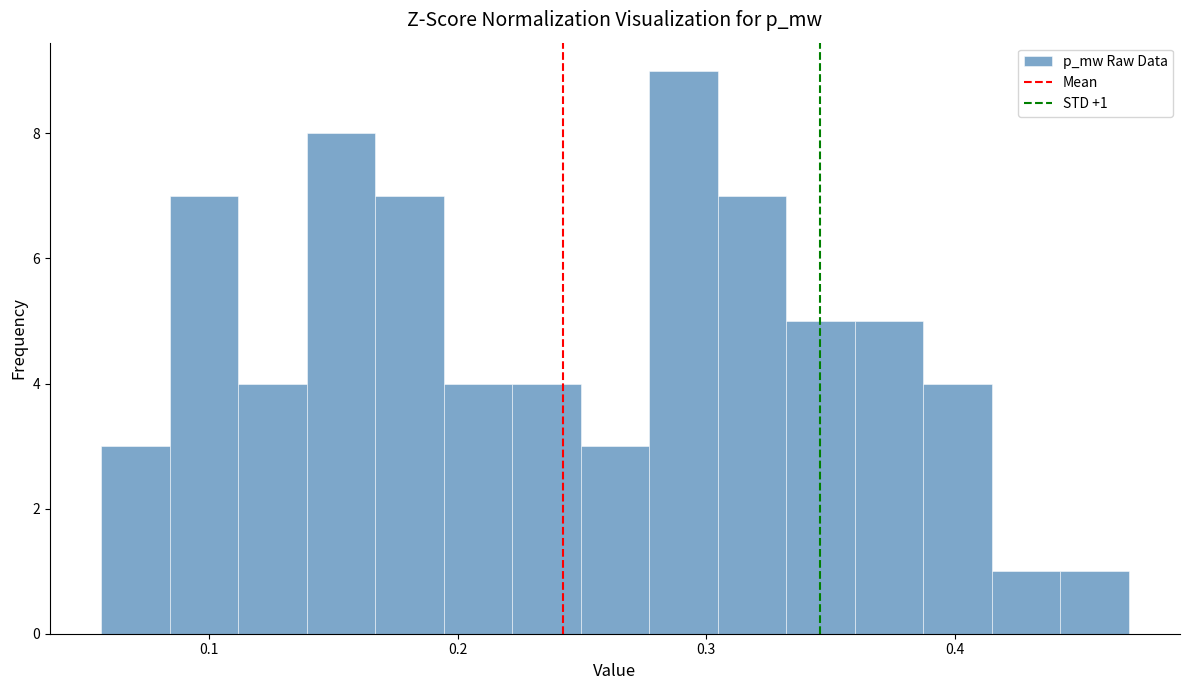

Around what value on the x-axis is the tallest bar? Give the approximate position of its centre, as read against the axis.

0.29